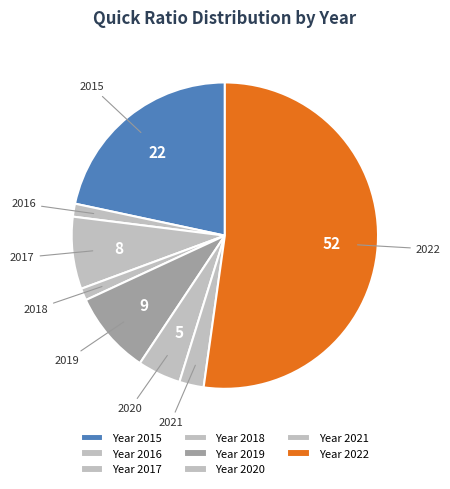

How many slices are in this pie chart?

8